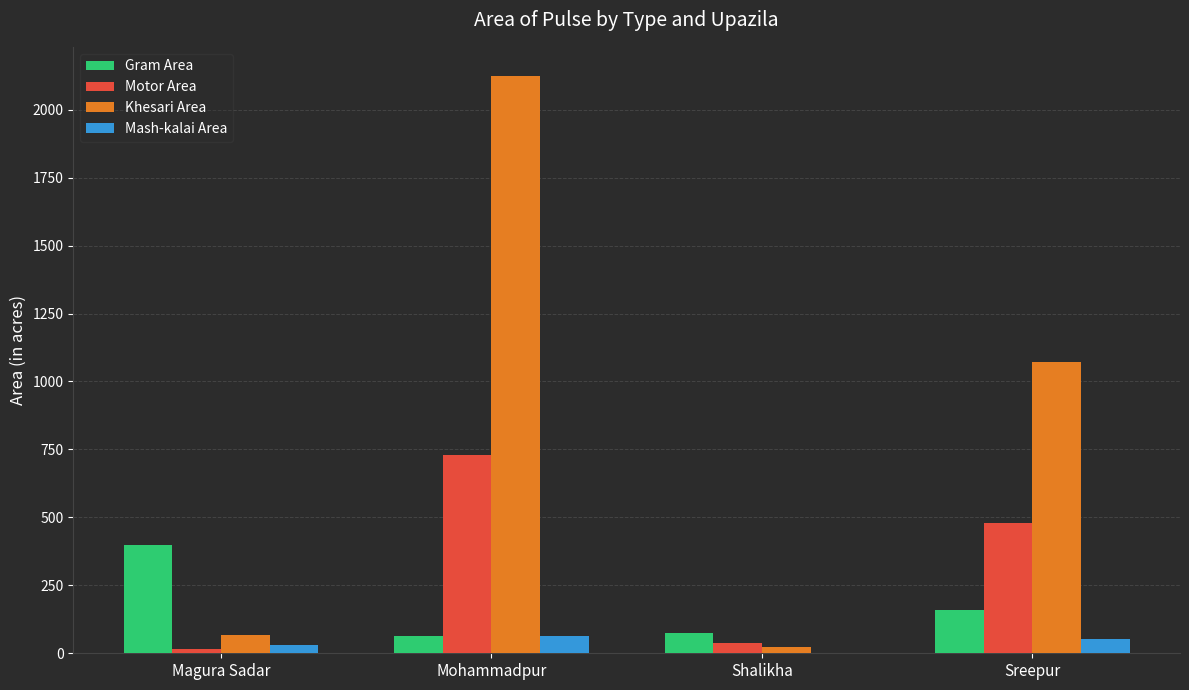

Where does the Motor Area series first go above 480?

Mohammadpur